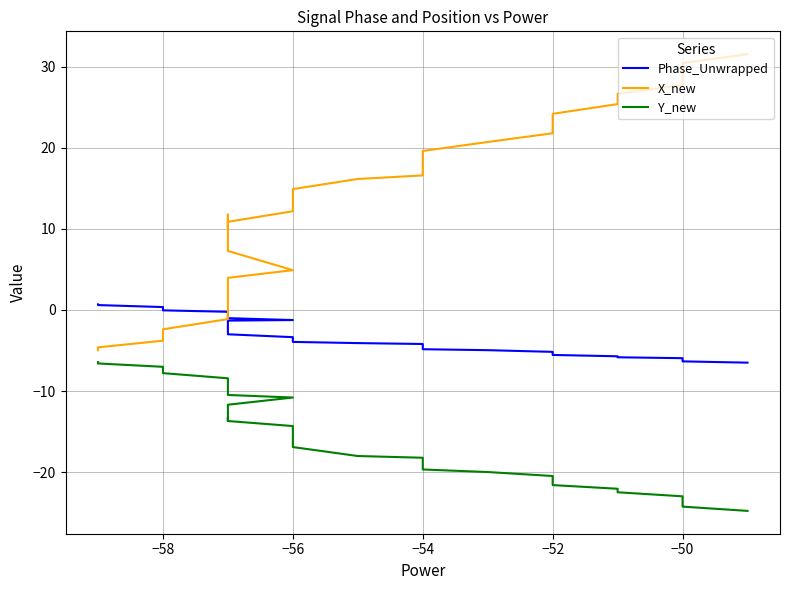

Which series has the largest total across all categories?

X_new